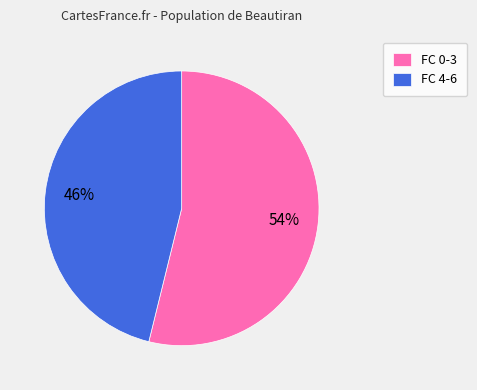

The FC 0-3 slice represents 41% of the pie. True or false?

False